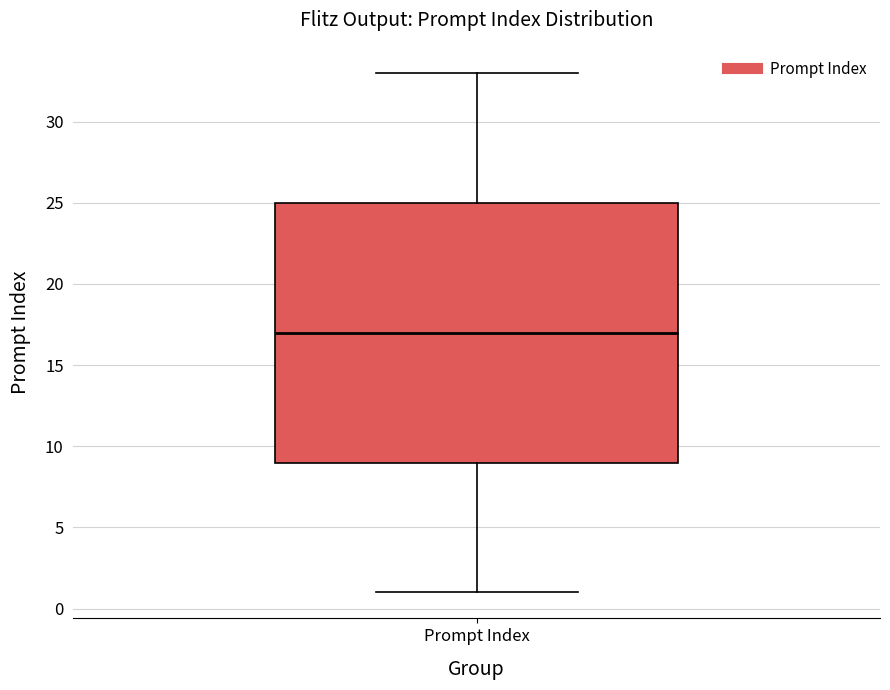

Read this box plot against the y-axis: the position of the median line, the range covered by the box, and the ends of both whiskers. The values are not printed on the chart, so give them approximately, as read against the axis.

median 17, box 9 to 25, whiskers 1 to 33